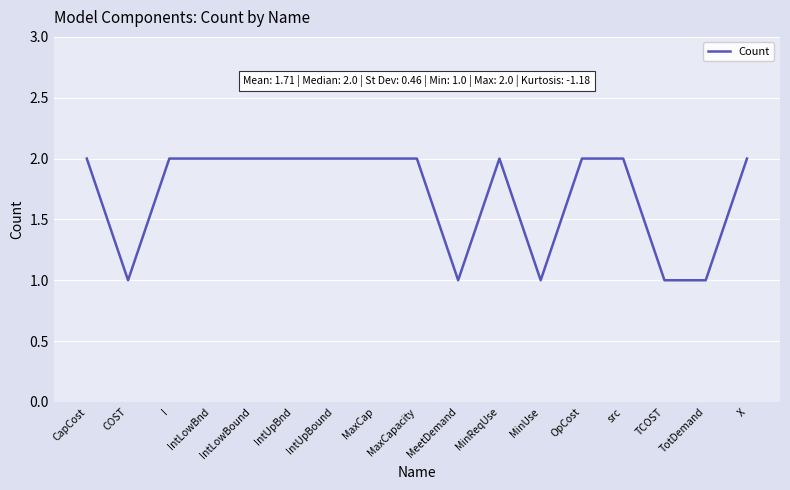

Does the chart have visible grid lines?

Yes